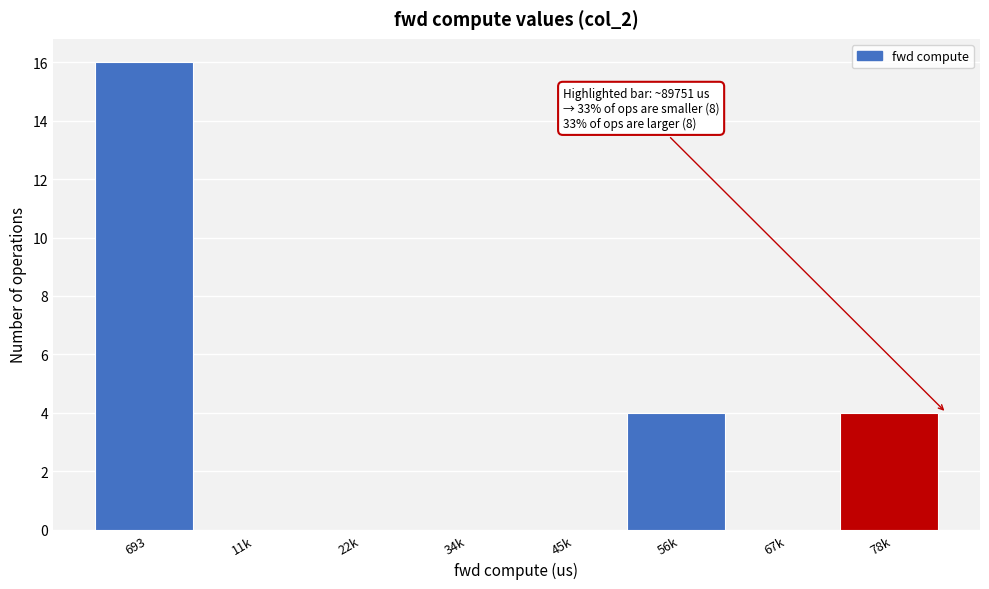

Reading left to right, what are all the values shown in this chart?

693=16	11k=0	22k=0	34k=0	45k=0	56k=4	67k=0	78k=4